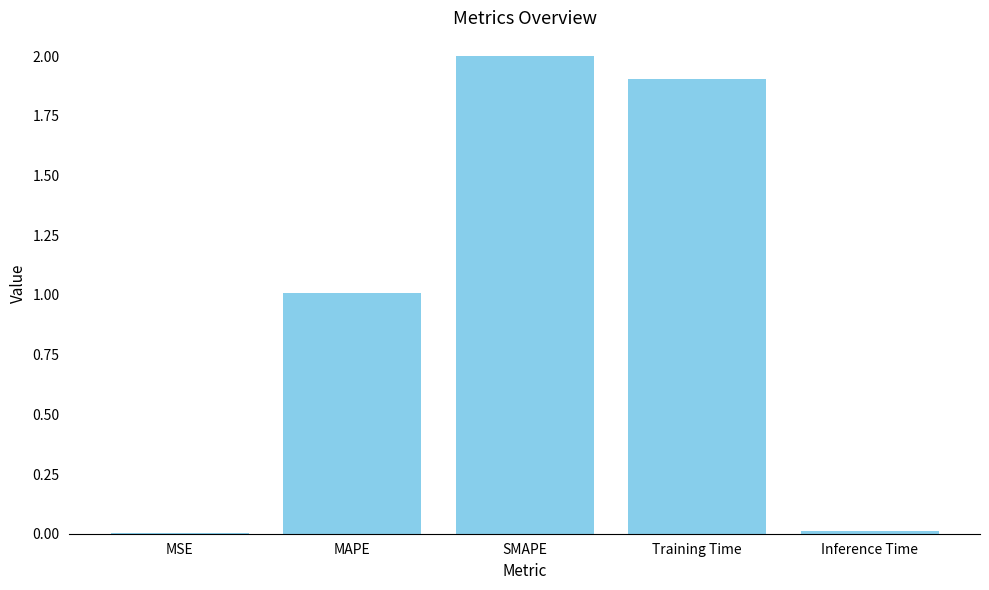

What is the sum of all values?

4.9